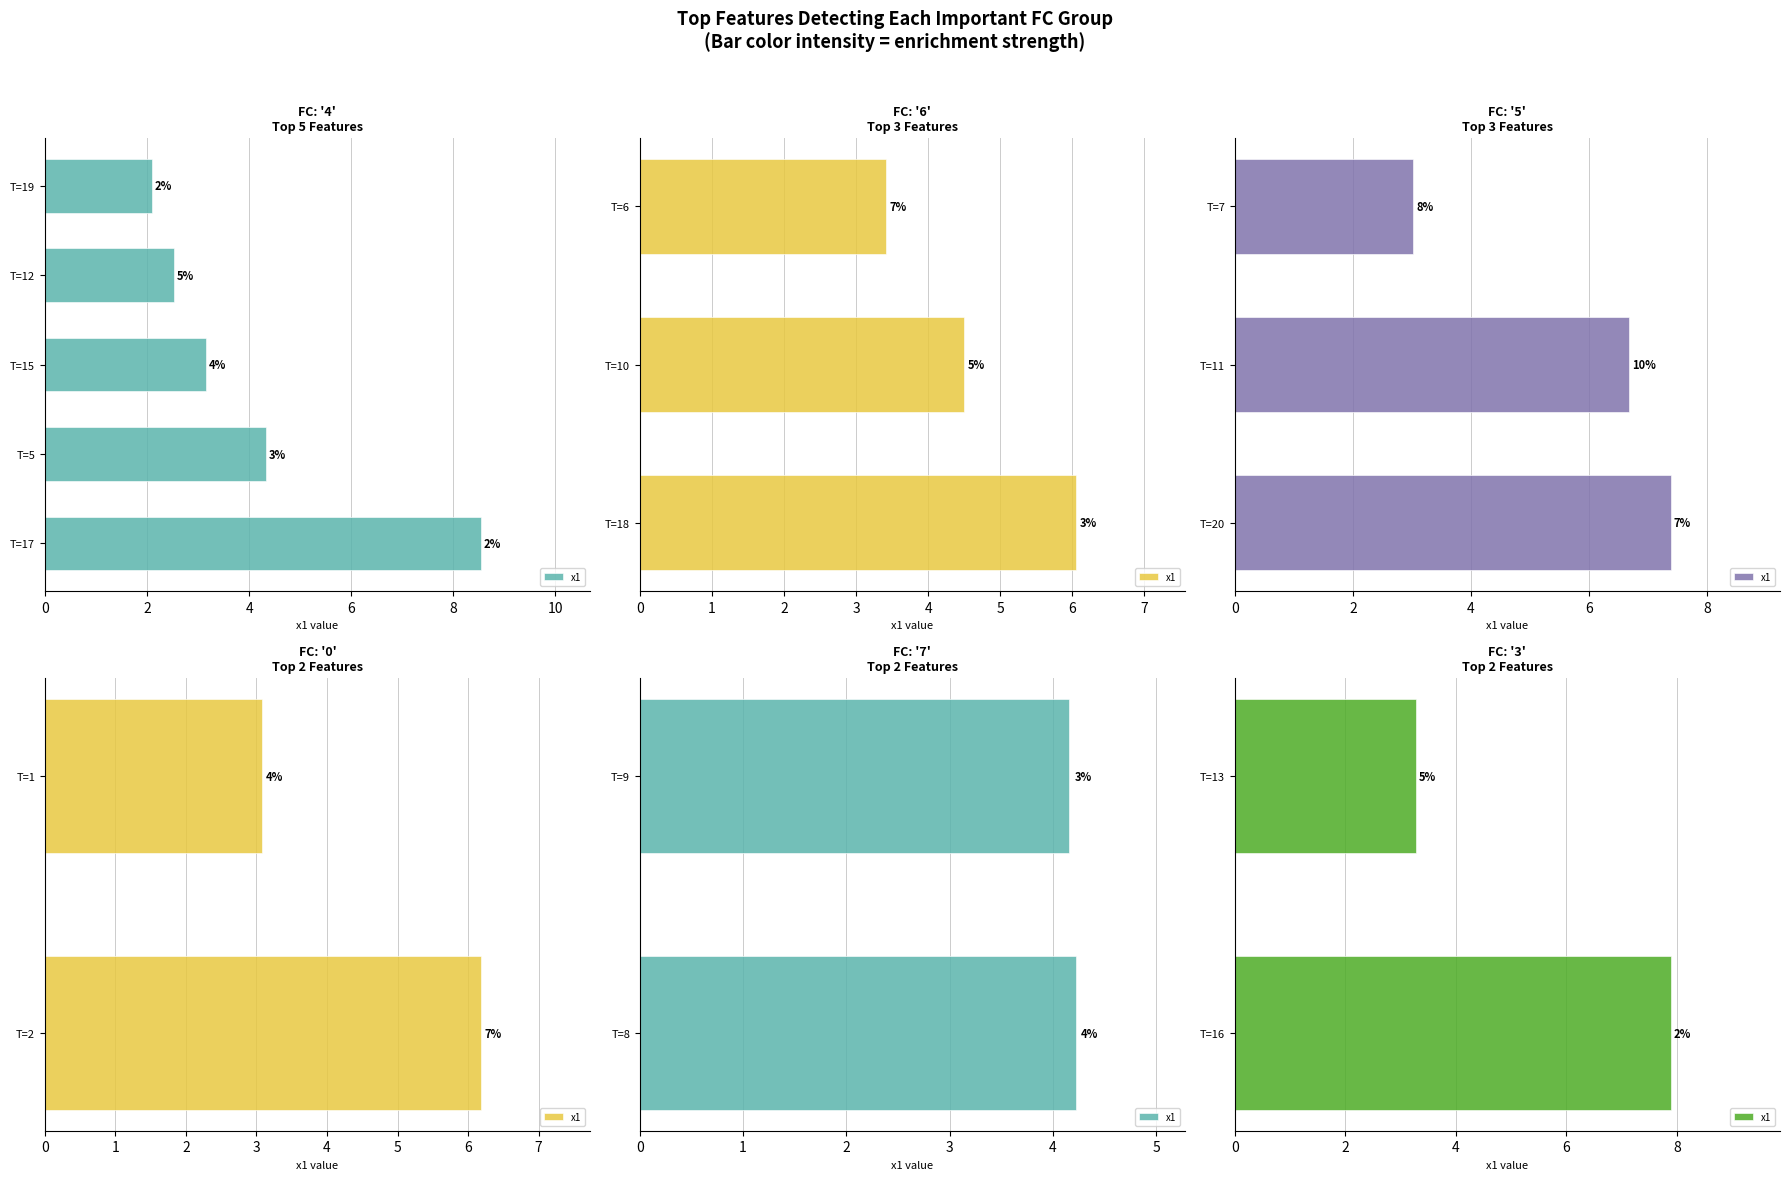

How many categories are shown in the chart?

2